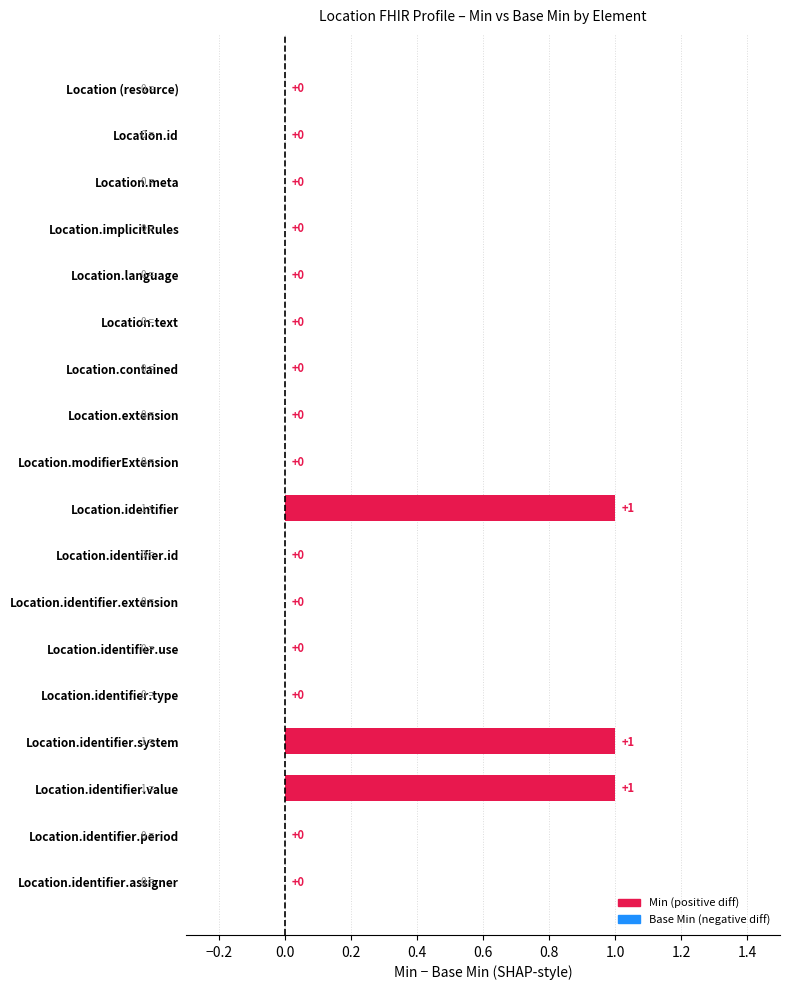

What is the sum of all values?

3